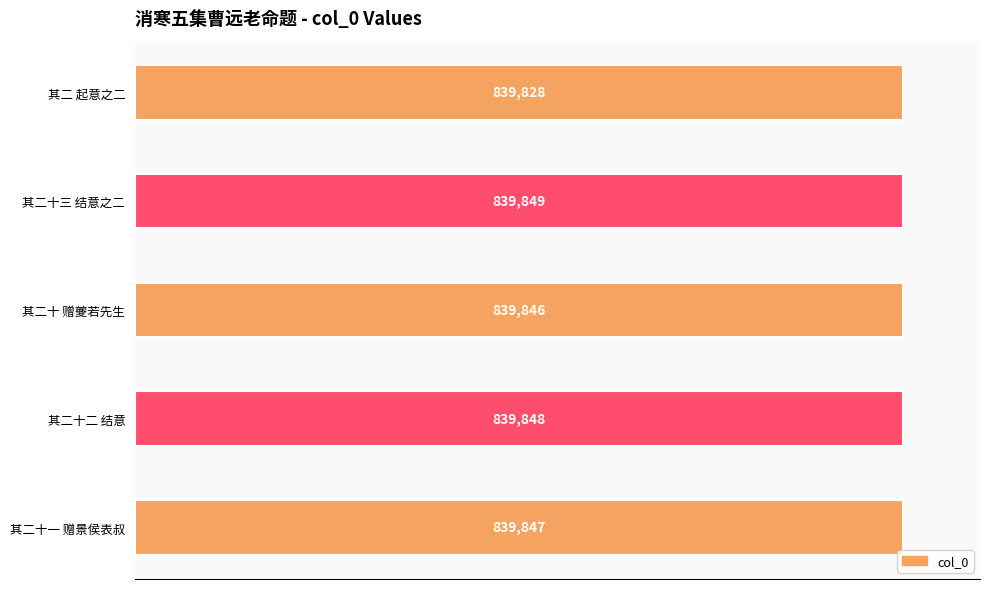

What is the smallest value displayed?

839828